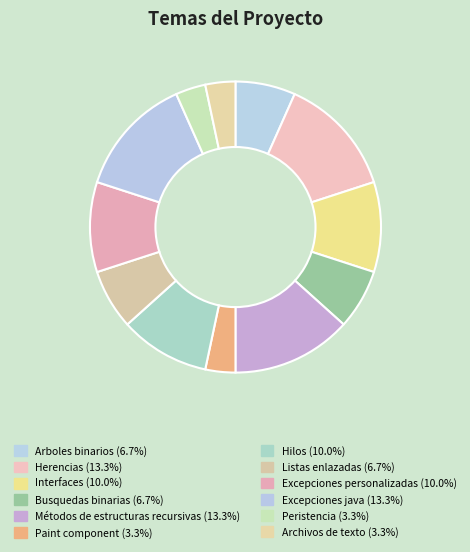

How many segments does this pie chart have?

12